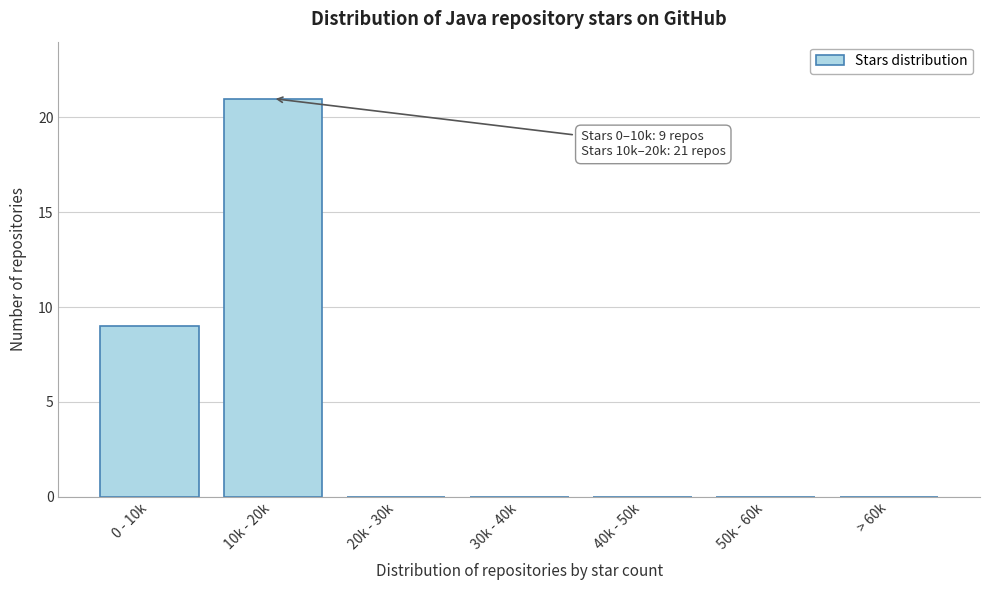

Reading left to right, transcribe all the data shown in this chart.

0 - 10k=9	10k - 20k=21	20k - 30k=0	30k - 40k=0	40k - 50k=0	50k - 60k=0	> 60k=0